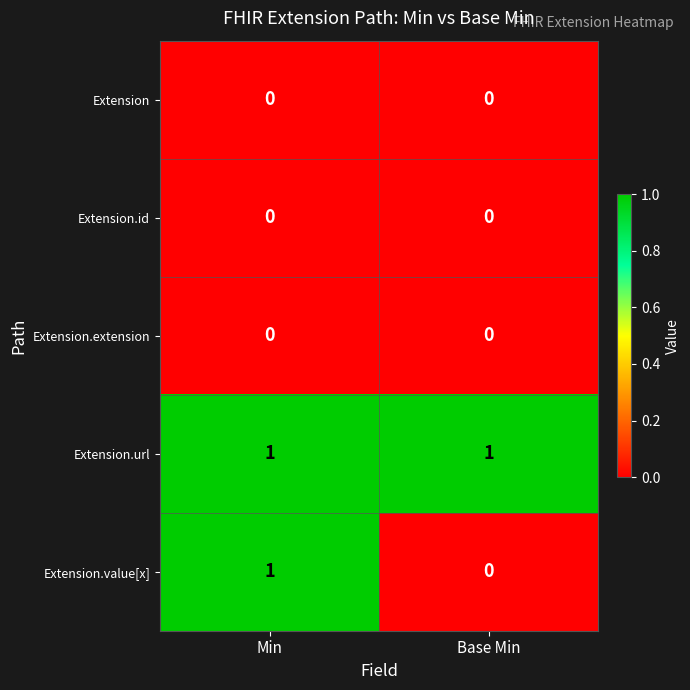

Is it true that Extension.url equals 1 at Min?

True